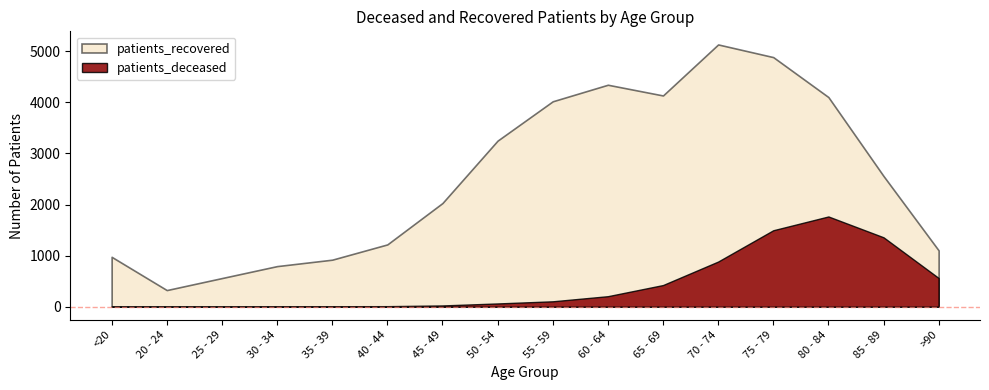

True or false: patients_deceased and patients_recovered intersect in this chart.

False